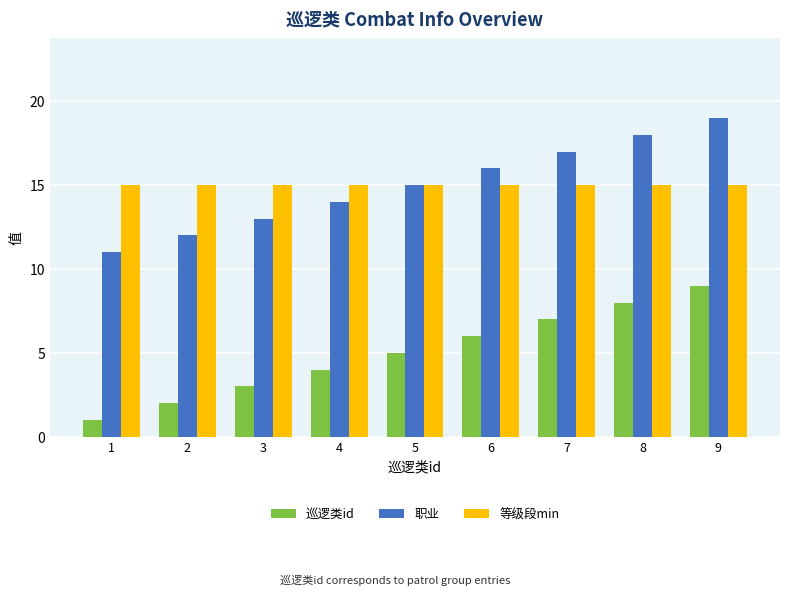

What is the difference between the maximum and minimum values in the 职业 series?

8